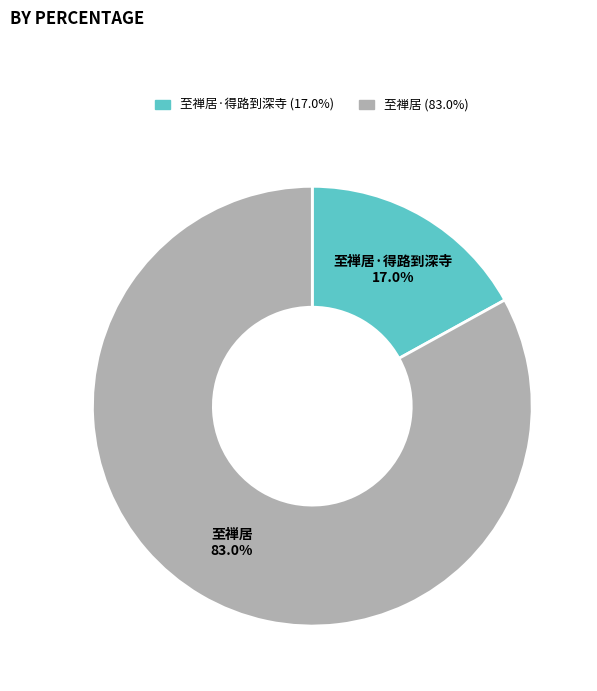

Does any single category account for the majority?

Yes